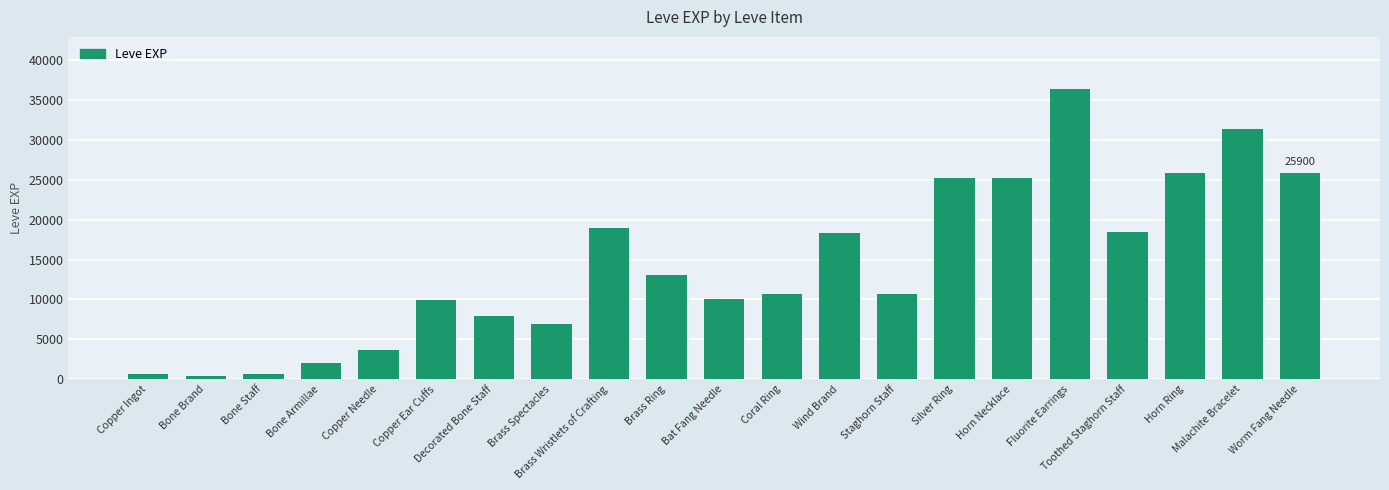

How many data points are less than 10710?

9